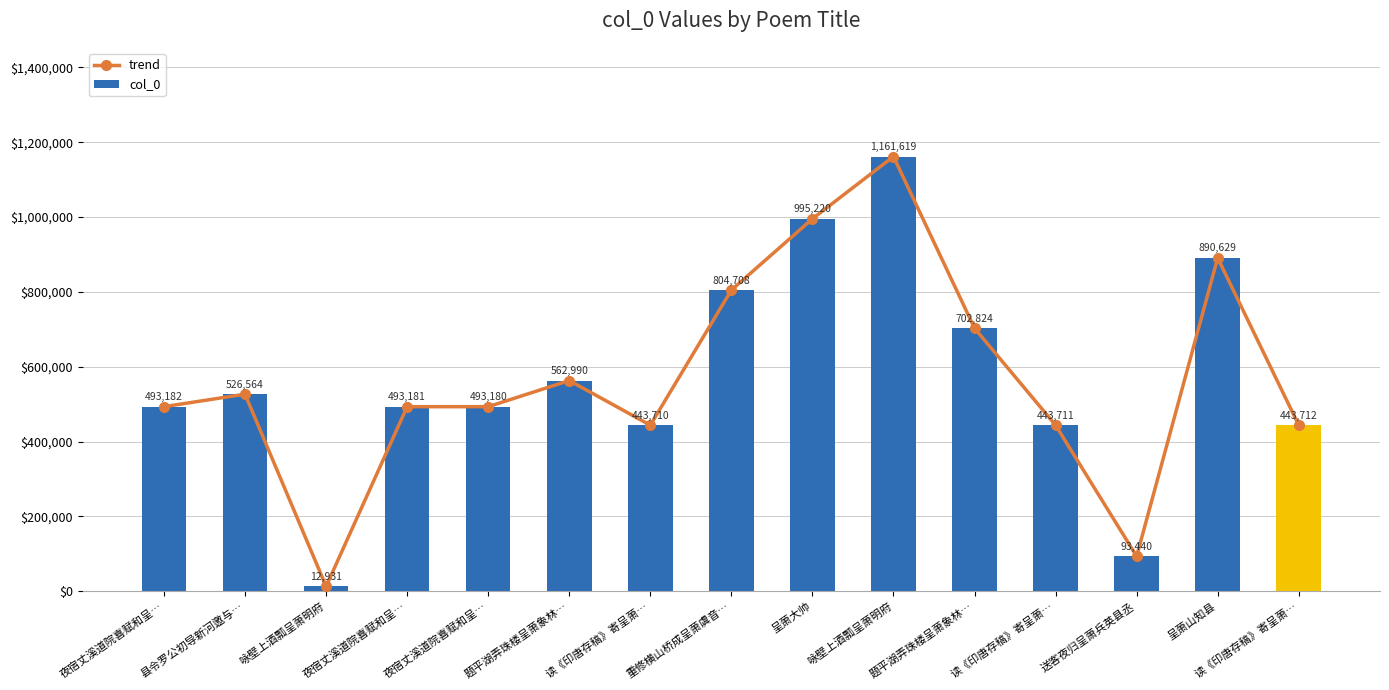

Is the value of col_0 at 题平湖弄珠楼呈萧象林… greater than the value of trend at 咏壁上酒瓢呈萧明府?

Yes